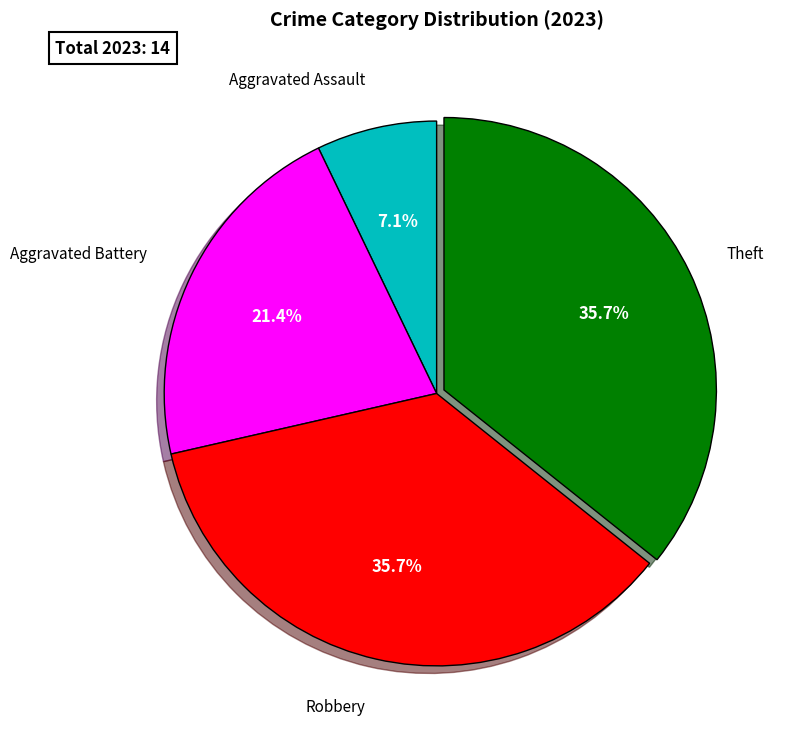

Is there a majority slice in this chart?

No